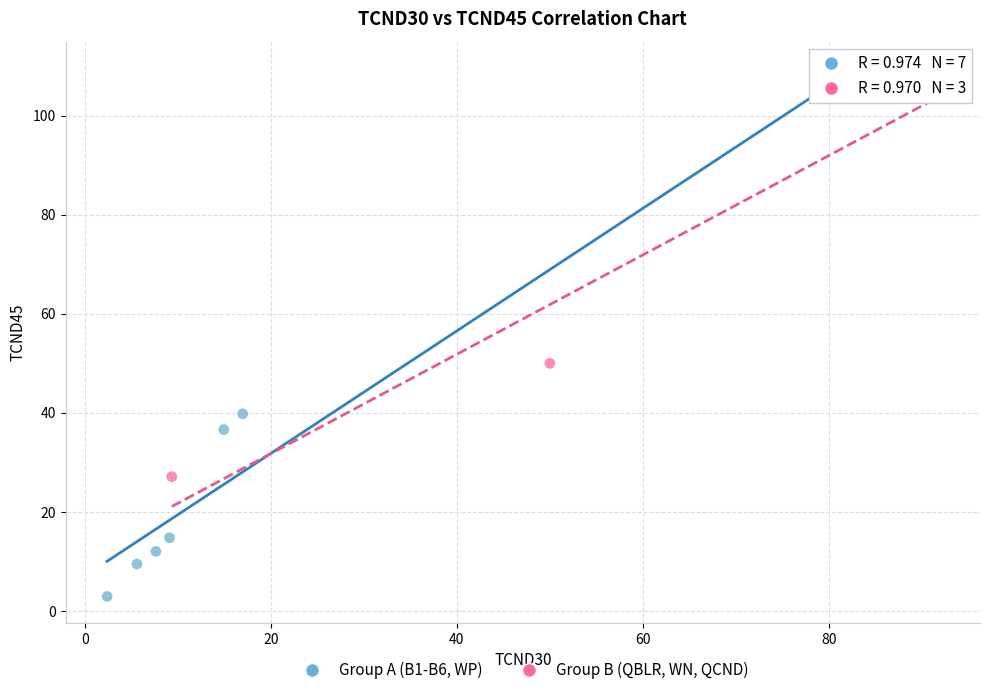

Which series reaches the maximum Y coordinate?

Group B (QBLR, WN, QCND)